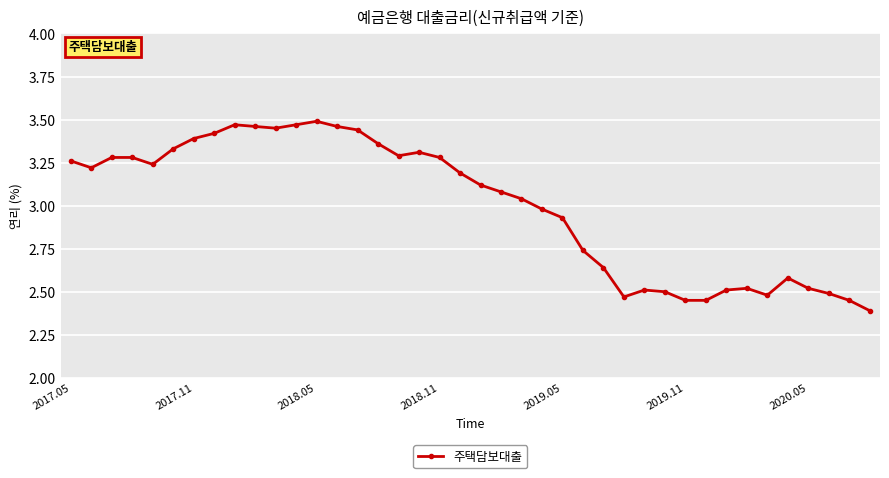

What is the sum of all values?

119.9